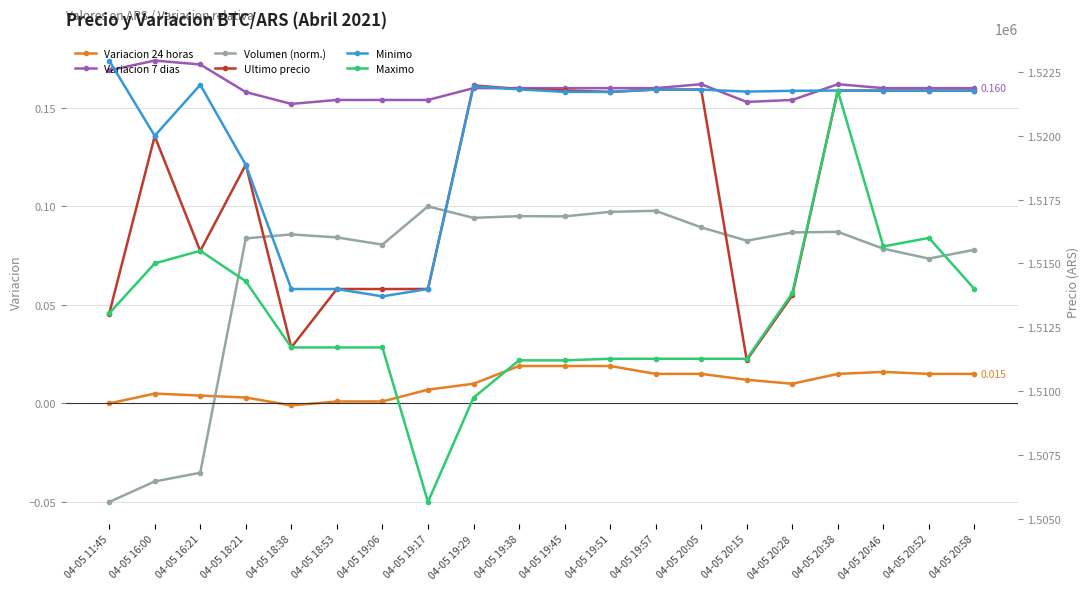

In Variacion 7 dias, how many points are higher than both neighbors (excluding endpoints)?

3